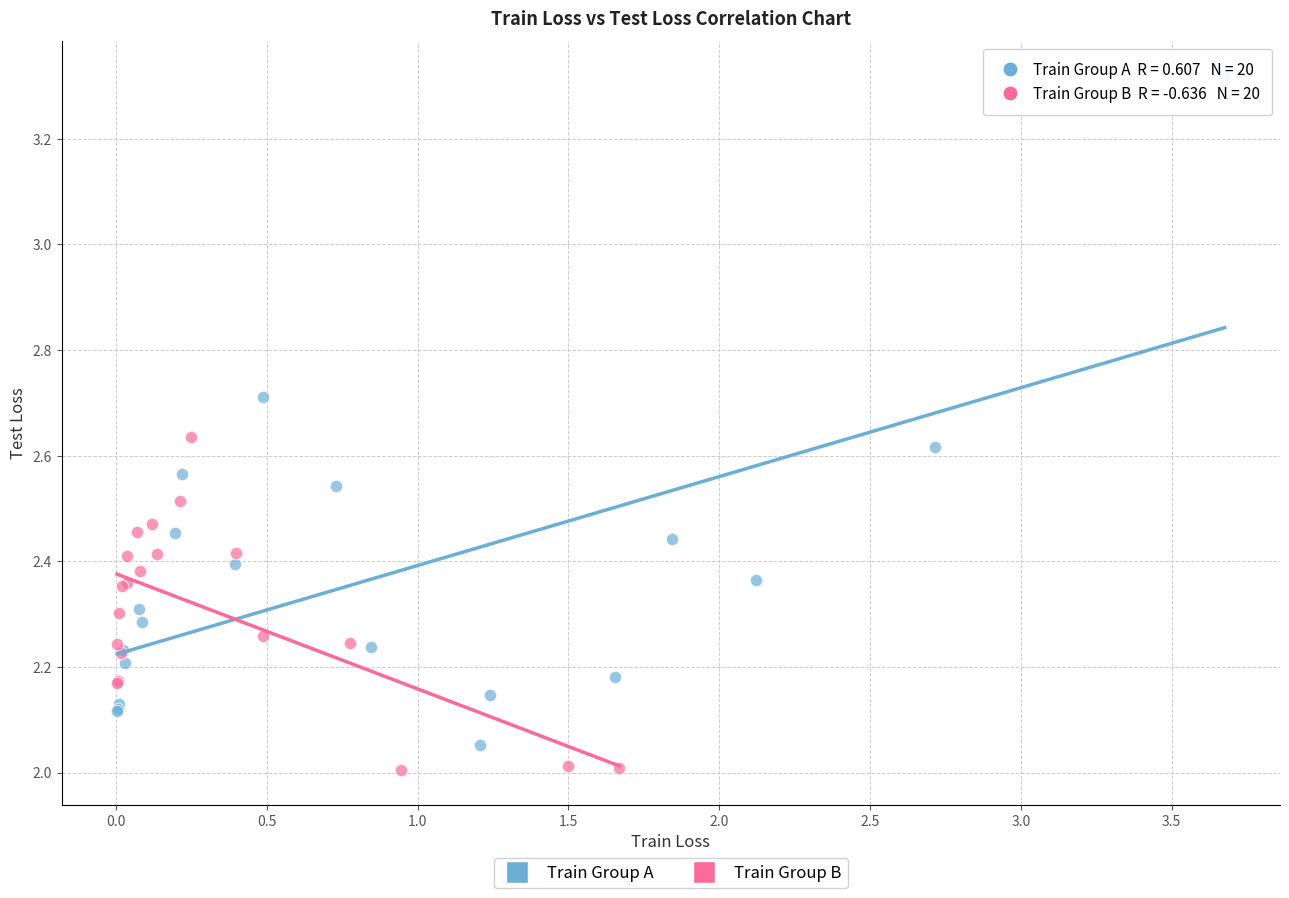

Which series has the largest Y range (max minus min)?

Train Group A